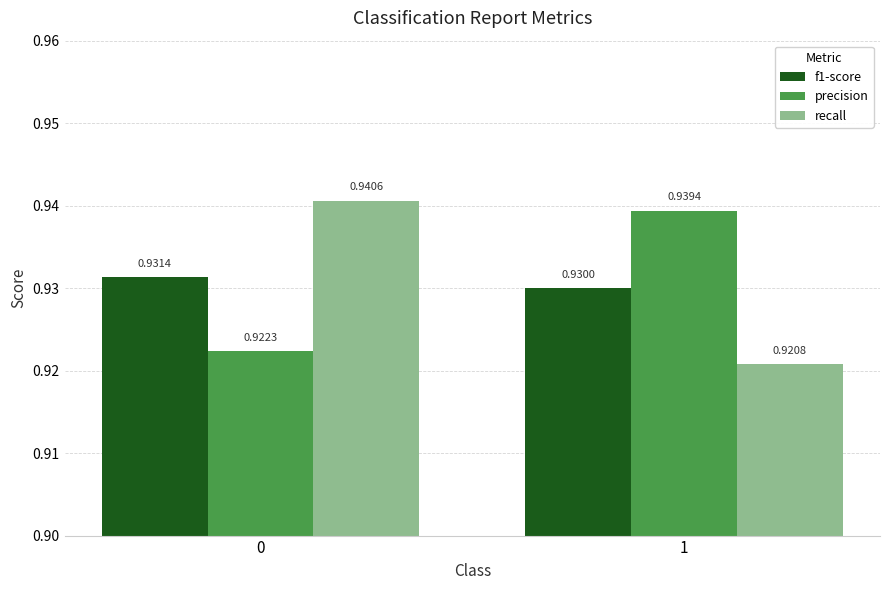

What is the sum of the recall values at 0 and 1?

1.9